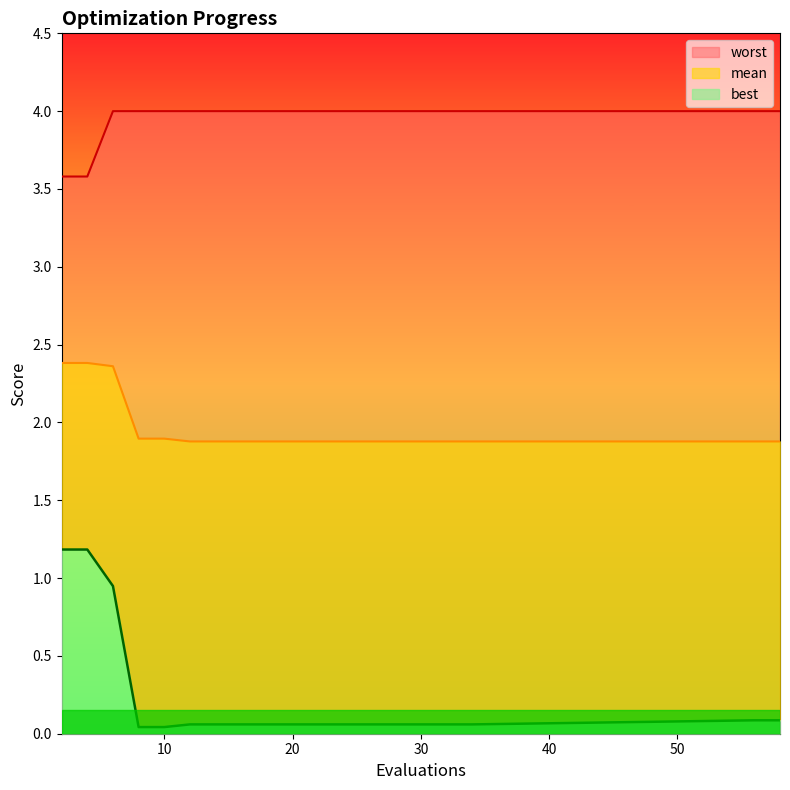

What is the average value of the worst series?

4.0